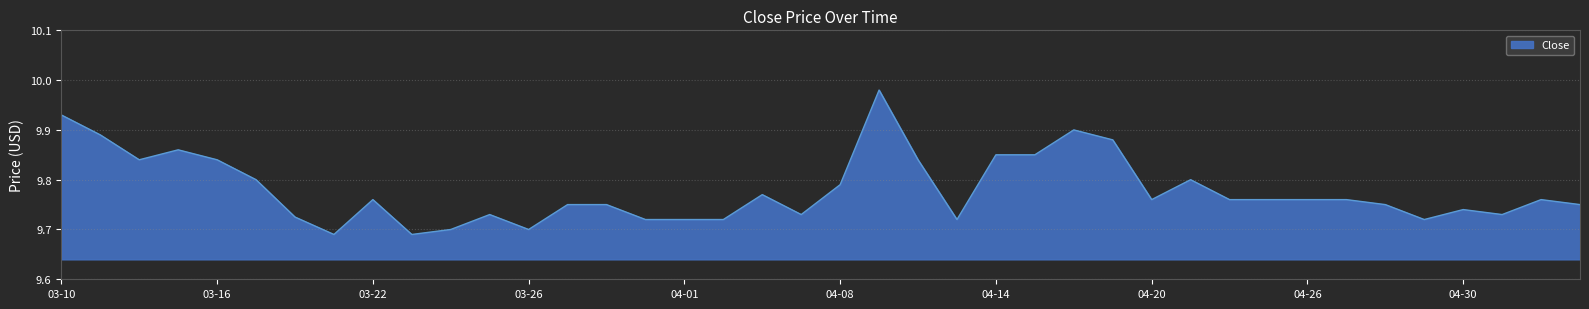

Reading left to right, list all the values displayed in this chart.

9.9	9.9	9.8	9.9	9.8	9.8	9.7	9.7	9.8	9.7	9.7	9.7	9.7	9.8	9.8	9.7	9.7	9.7	9.8	9.7	9.8	10.0	9.8	9.7	9.9	9.9	9.9	9.9	9.8	9.8	9.8	9.8	9.8	9.8	9.8	9.7	9.7	9.7	9.8	9.8